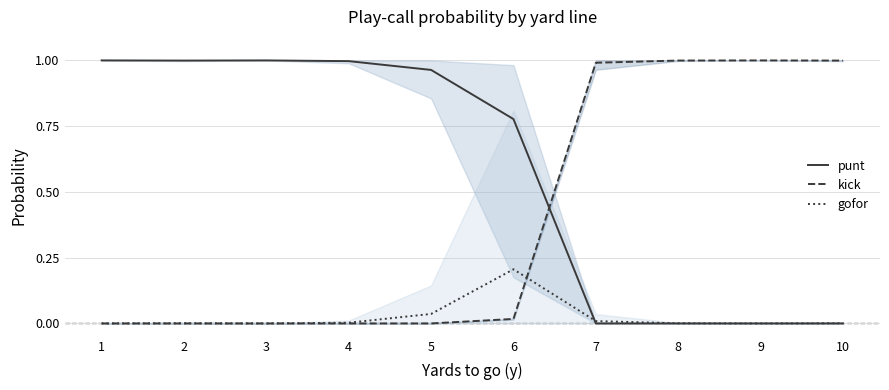

What is the difference between the maximum and second lowest values in the gofor series?

0.2